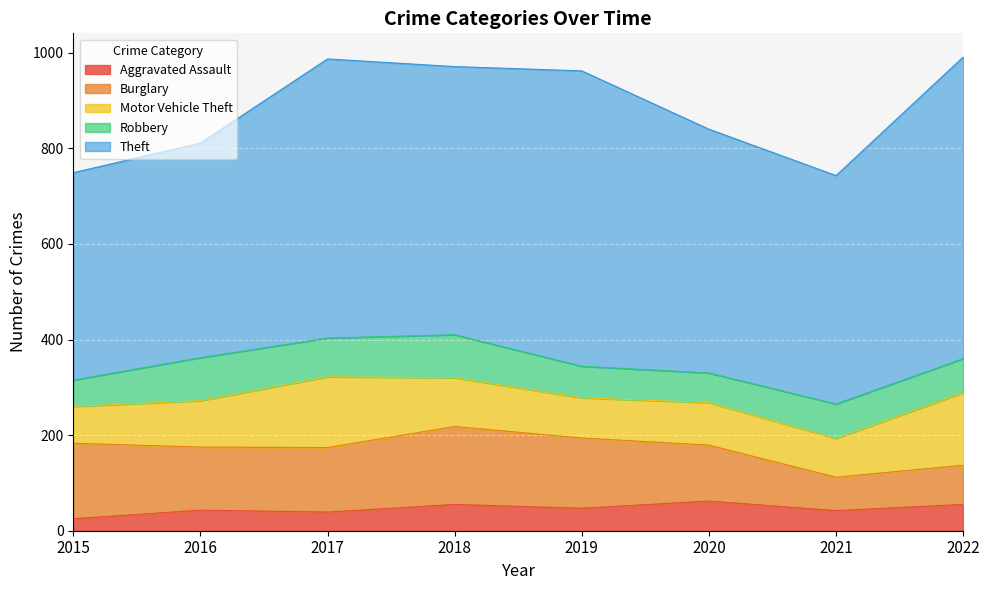

What is the value of the Robbery point at the 7th from the left?

72